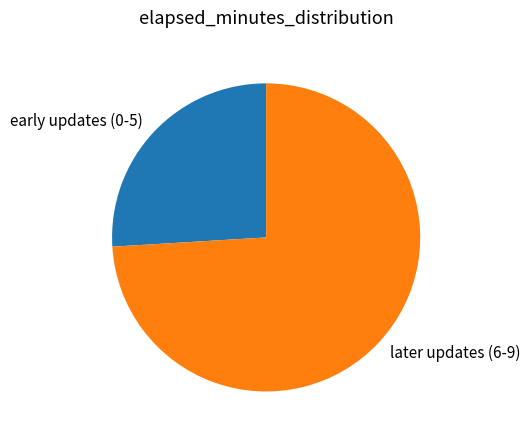

The early updates (0-5) slice represents 35% of the pie. True or false?

False